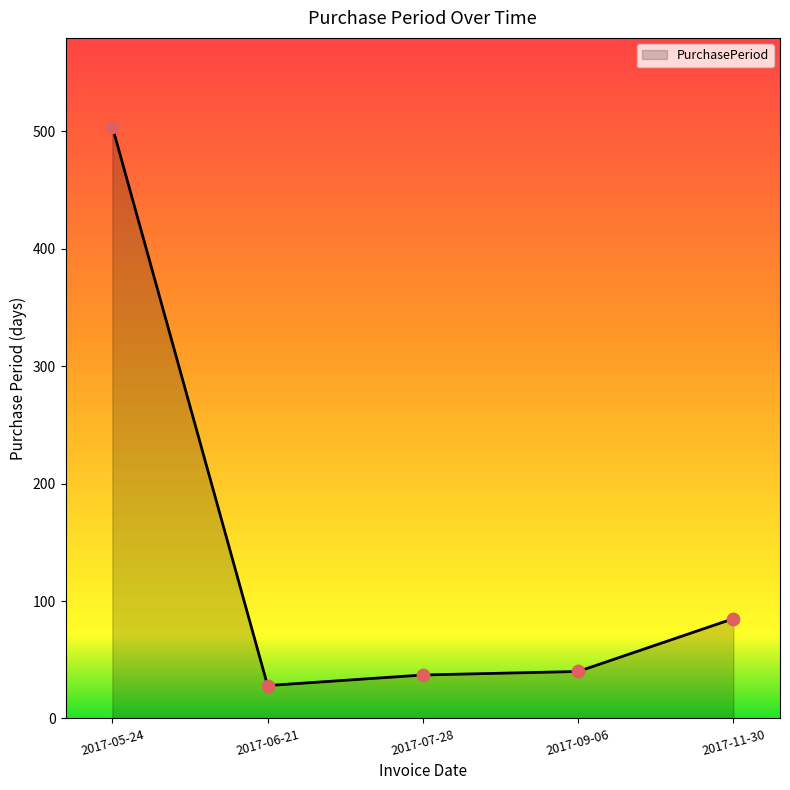

What is the change in value from 2017-06-21 to 2017-07-28?

+9